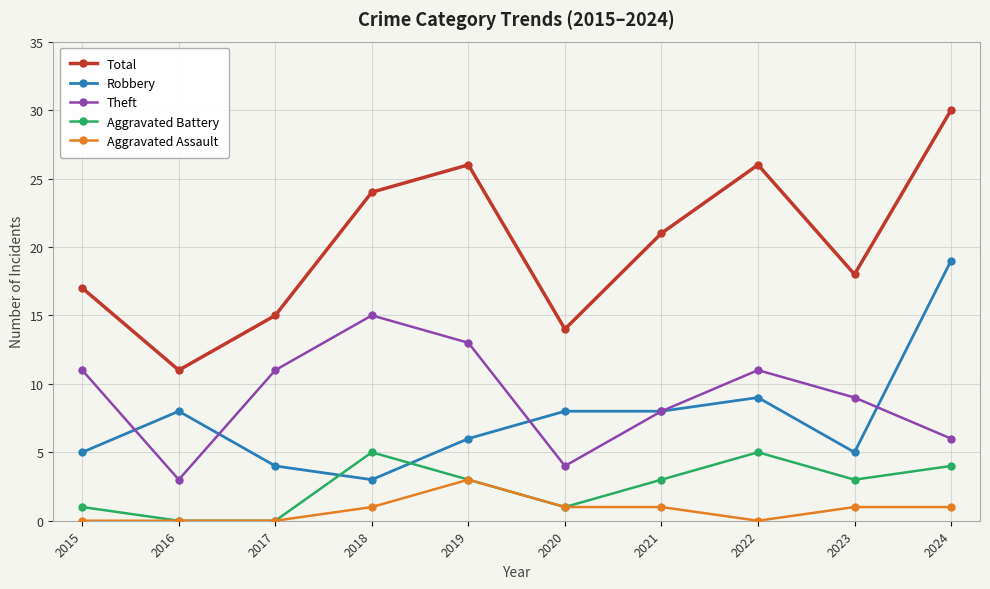

True or false: Total and Theft cross at least once.

False